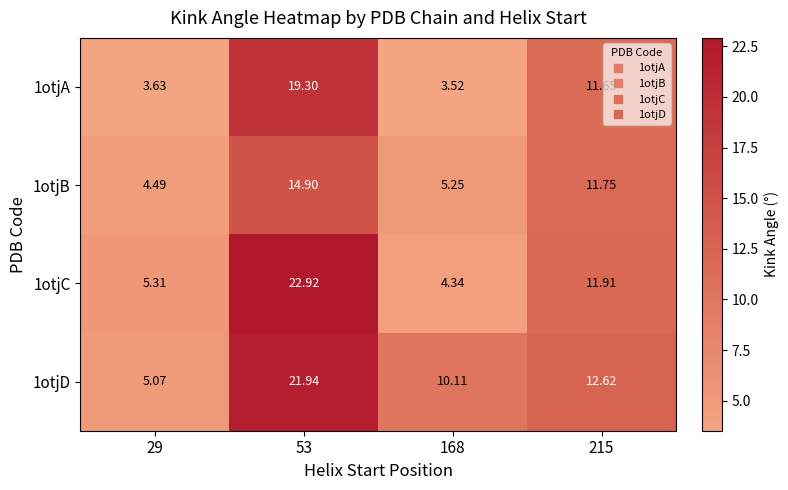

Count the number of data series in this chart.

4